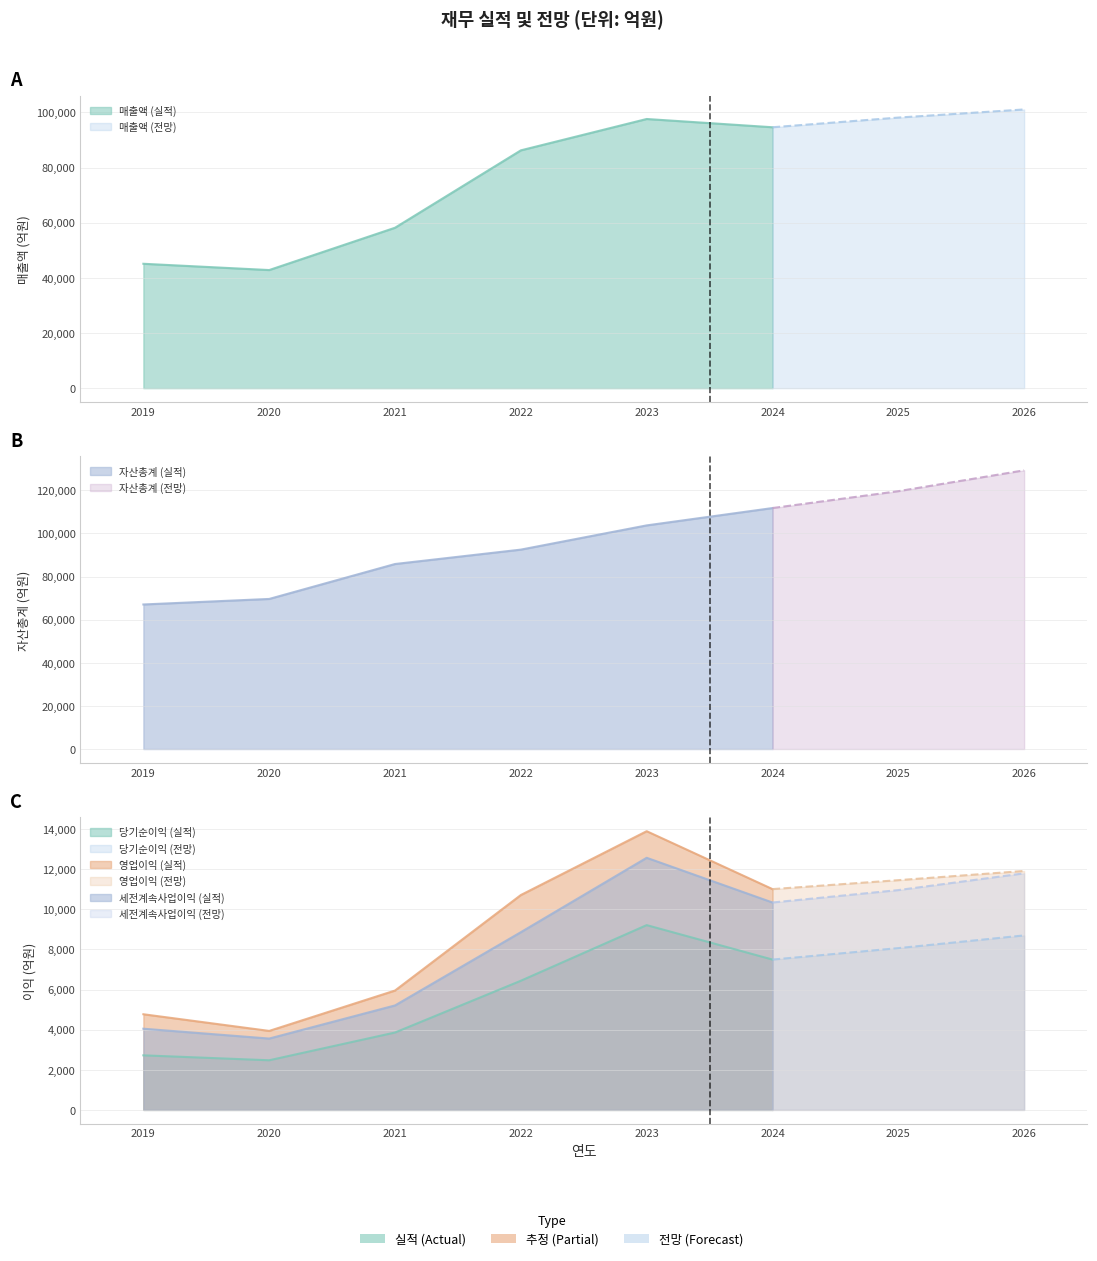

Which series has the widest spread of values?

자산총계